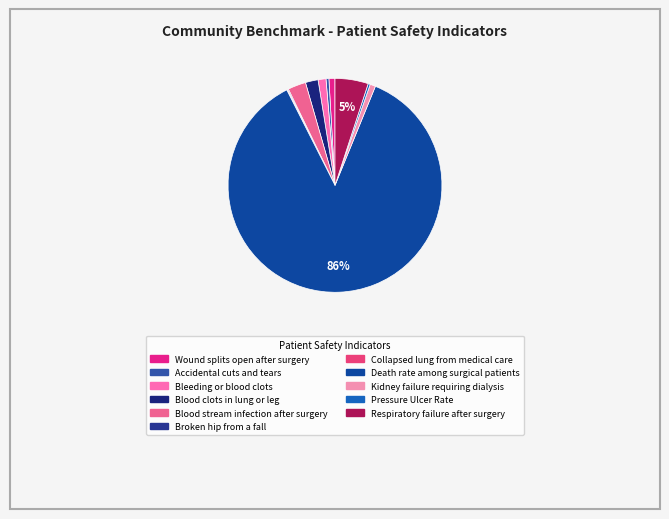

Is it true that Blood stream infection after surgery is 3% of the pie?

True